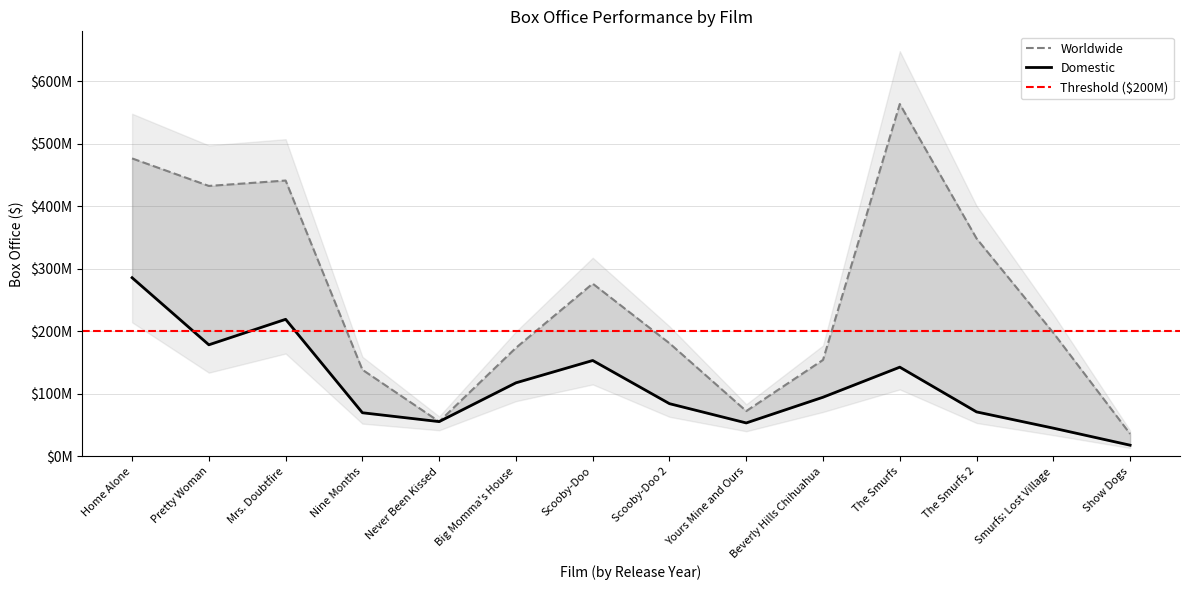

What is the total value across all series at Yours Mine and Ours?

125.7